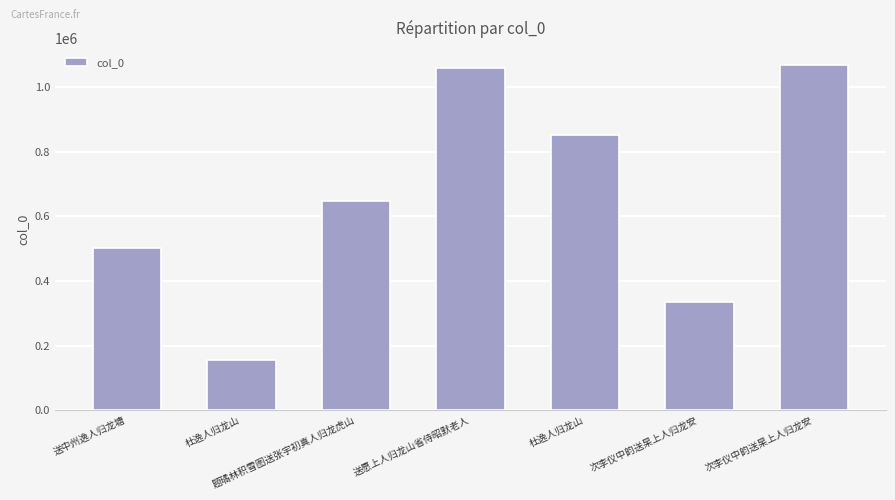

Reading right to left, what are all the values shown in this chart?

1068282	333966	852397	1060944	648820	154412	502830